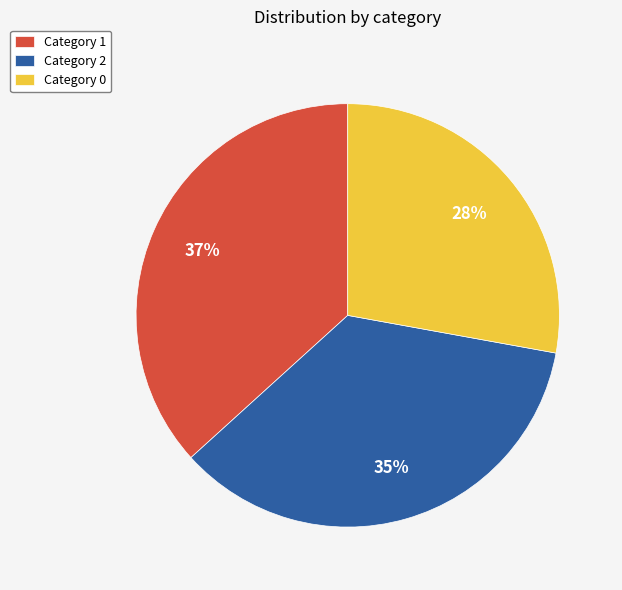

Approximately how many times larger is the value at Category 1 compared to Category 0?

1.3